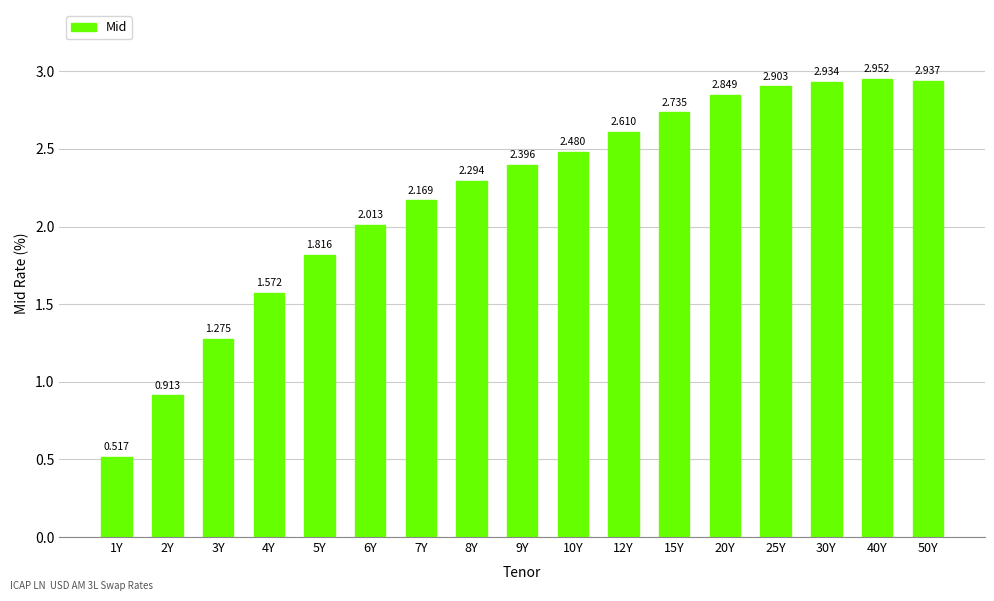

List the labels in order of value, smallest first.

1Y, 2Y, 3Y, 4Y, 5Y, 6Y, 7Y, 8Y, 9Y, 10Y, 12Y, 15Y, 20Y, 25Y, 30Y, 50Y, 40Y